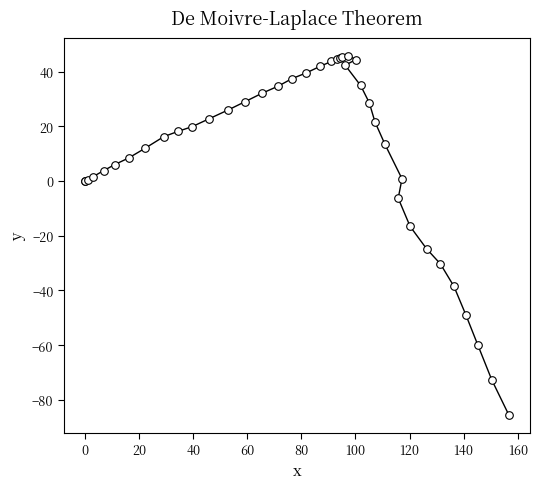

What Y value in the scatter plot is closest to -19?

-16.6